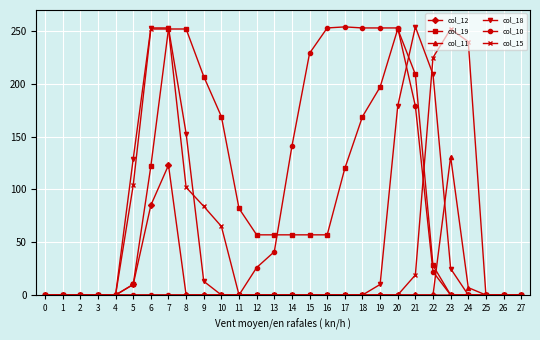

What is the greatest value displayed?

254